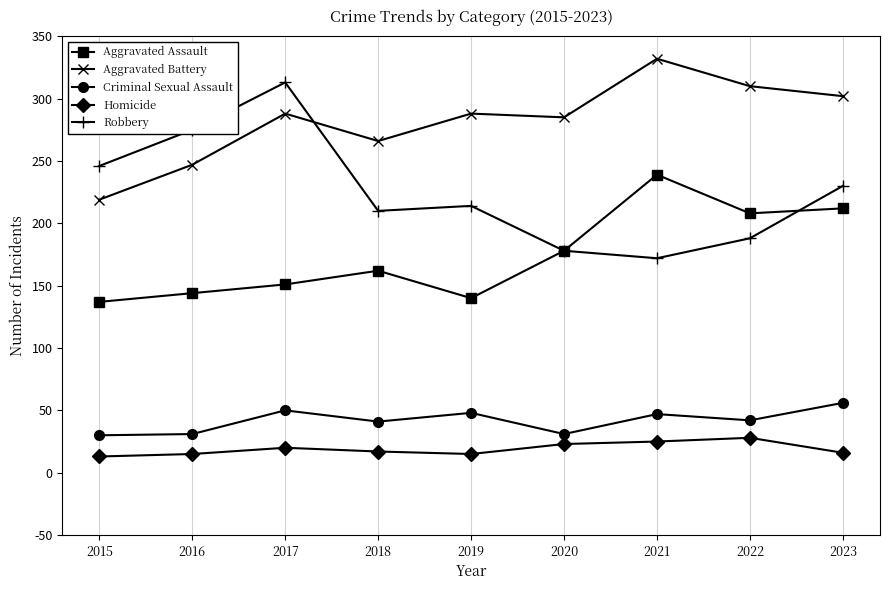

Rank the series by their maximum value, from lowest to highest.

Homicide, Criminal Sexual Assault, Aggravated Assault, Robbery, Aggravated Battery